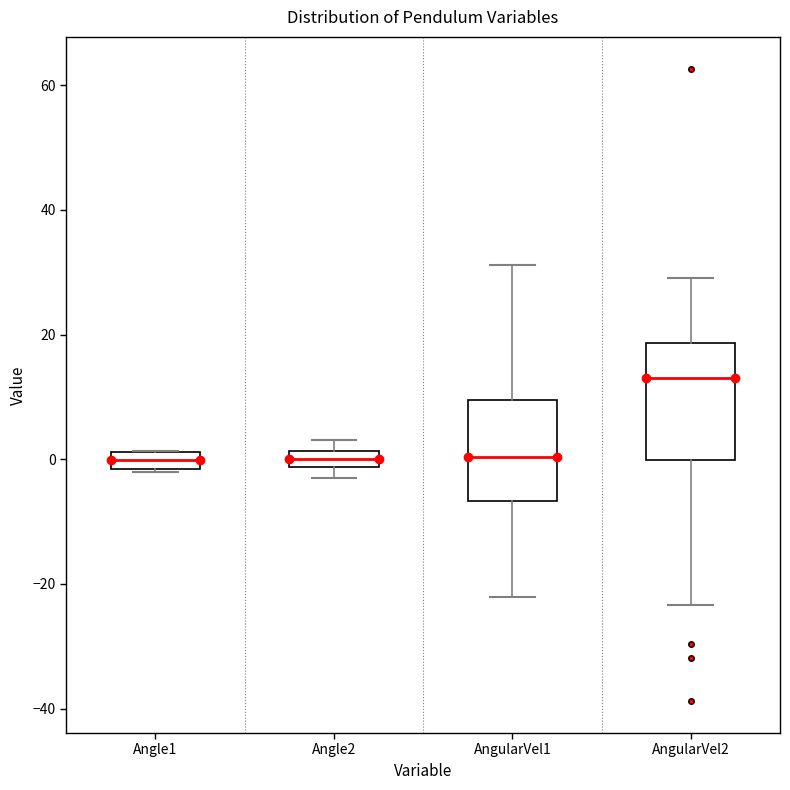

Which box's median line is the highest?

AngularVel2